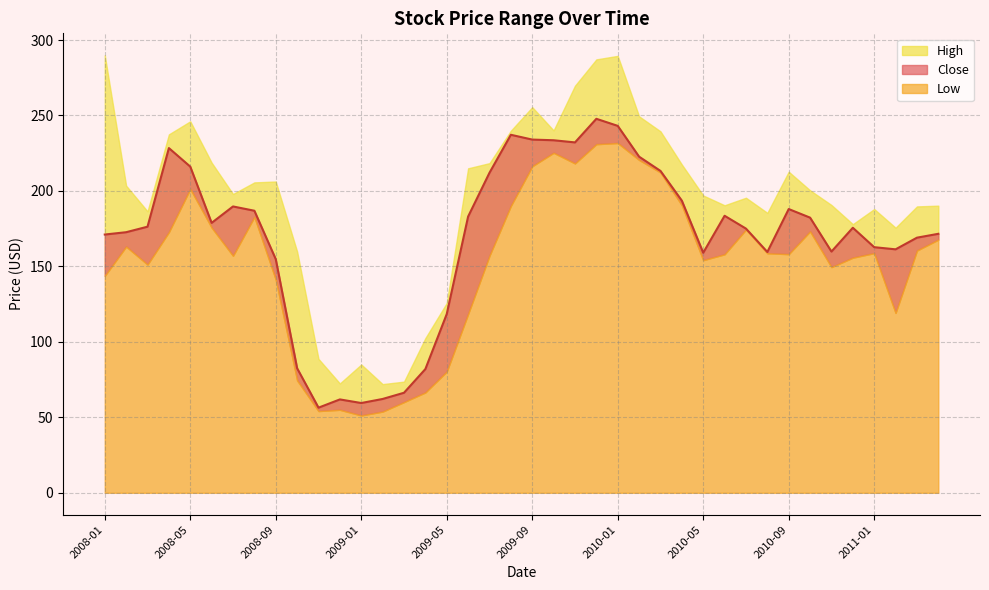

Which category has the lowest value in the Low series?

2009-01